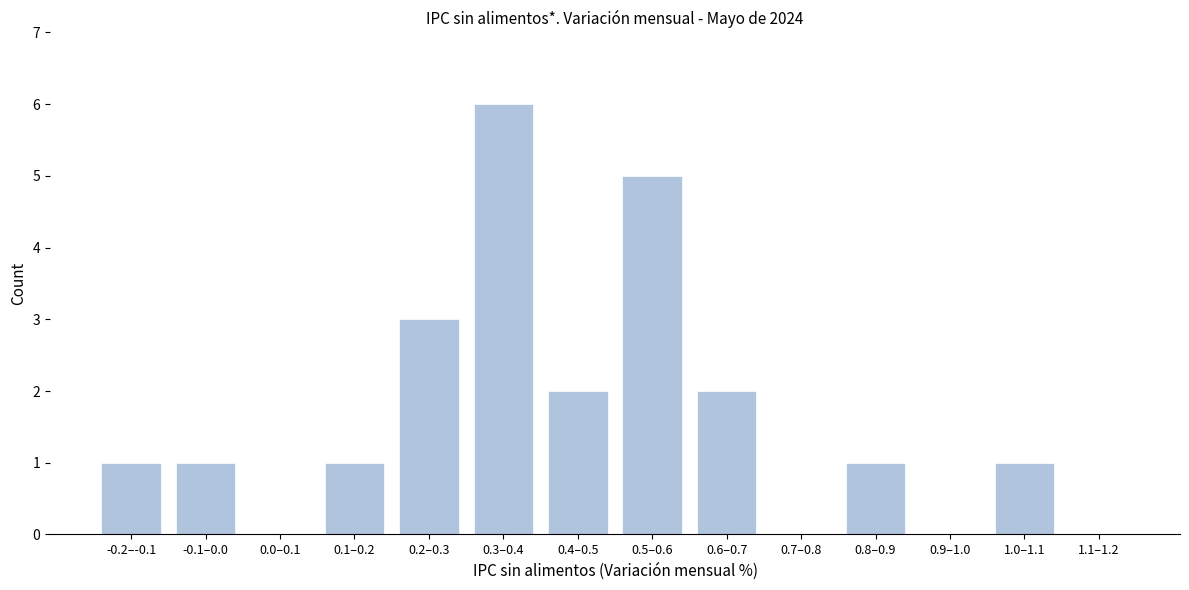

Reading left to right, extract all data points from this chart.

-0.2–-0.1=1	-0.1–0.0=1	0.0–0.1=0	0.1–0.2=1	0.2–0.3=3	0.3–0.4=6	0.4–0.5=2	0.5–0.6=5	0.6–0.7=2	0.7–0.8=0	0.8–0.9=1	0.9–1.0=0	1.0–1.1=1	1.1–1.2=0